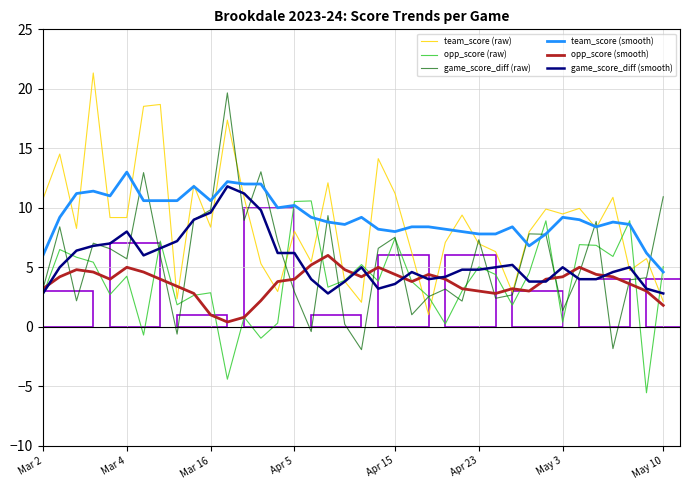

What is the maximum value for team_score (raw)?

21.3